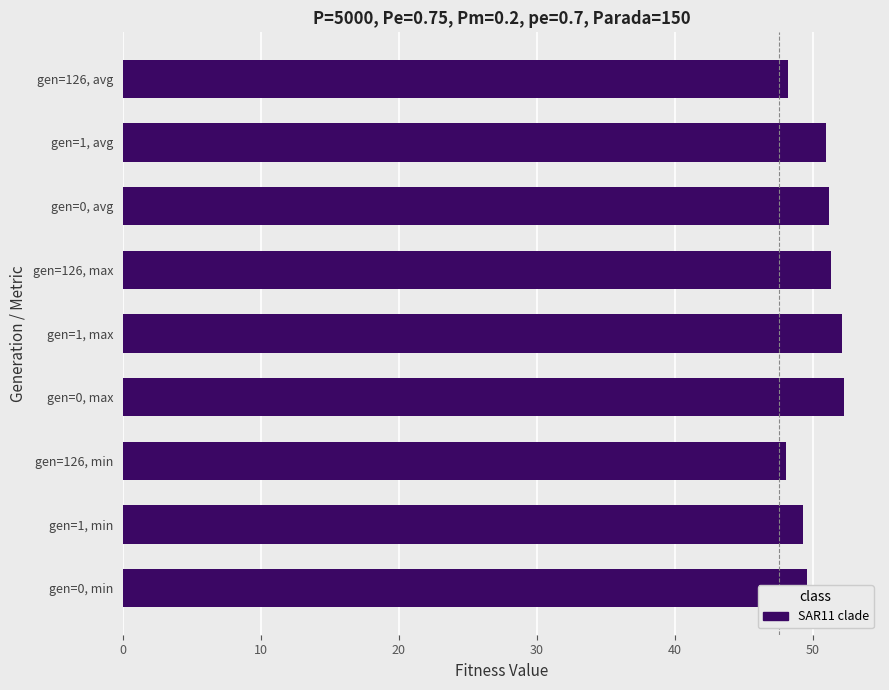

What is the difference between the maximum and second lowest values?

4.1